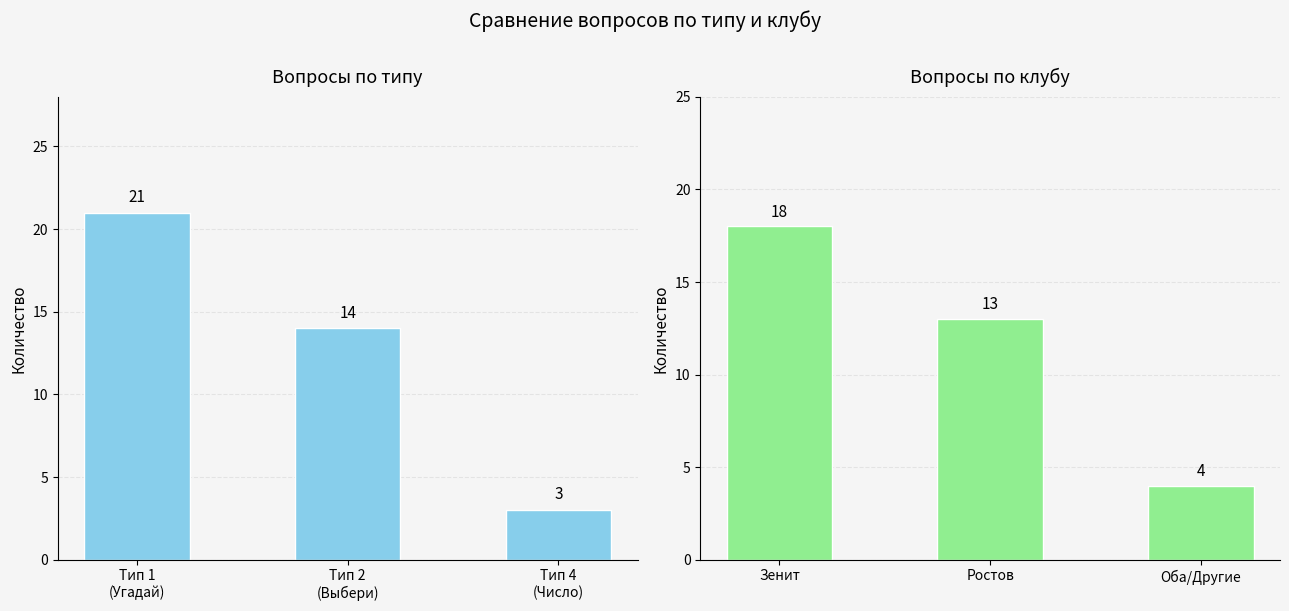

Where is the data nearest to the value 11?

Ростов